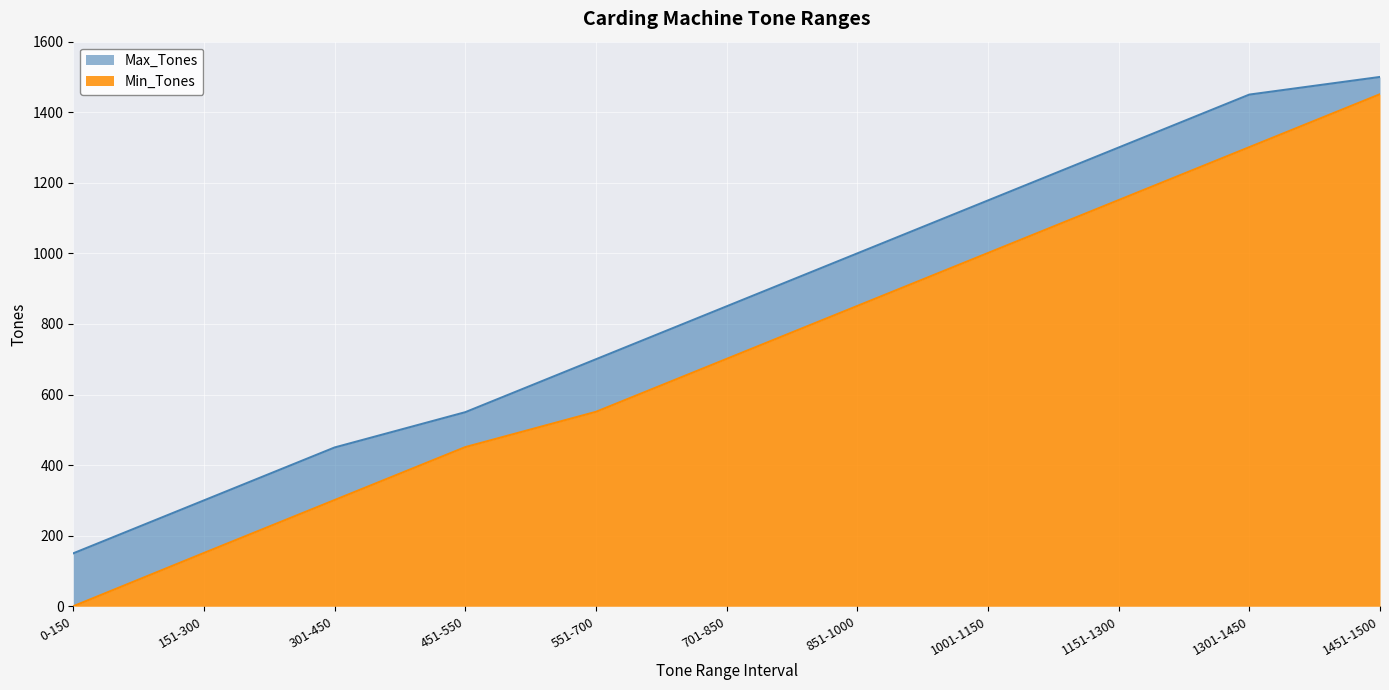

What is the label of the 9th point from the left?

1151-1300